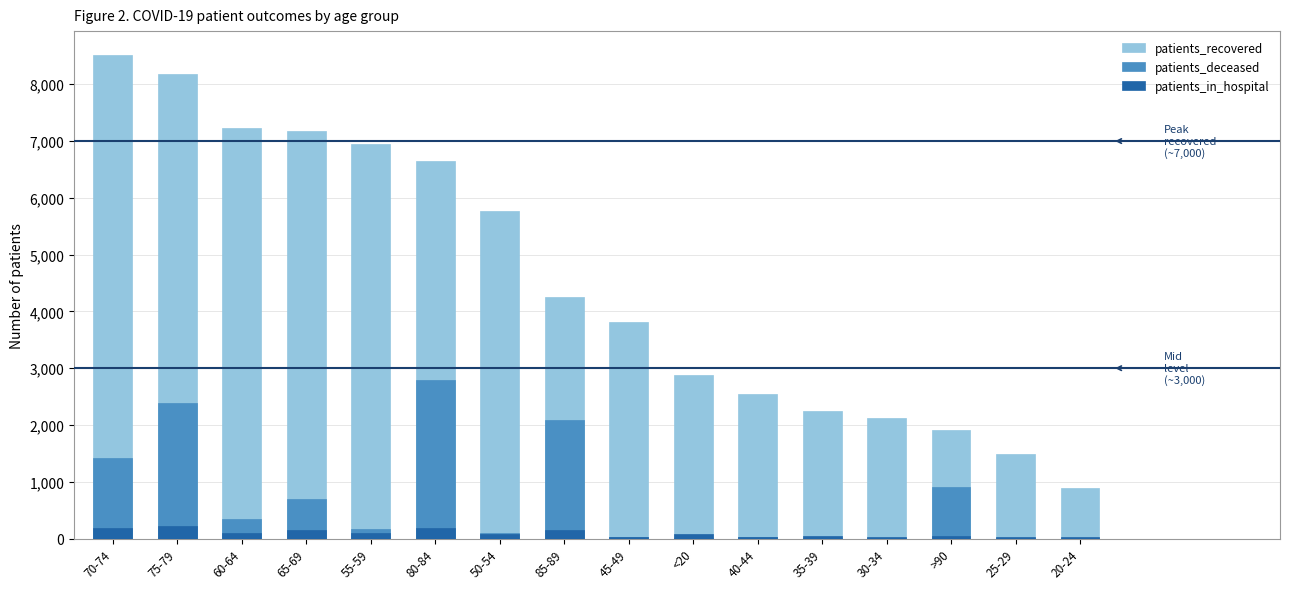

The patients_deceased series shows 1194 at 65-69. True or false?

False